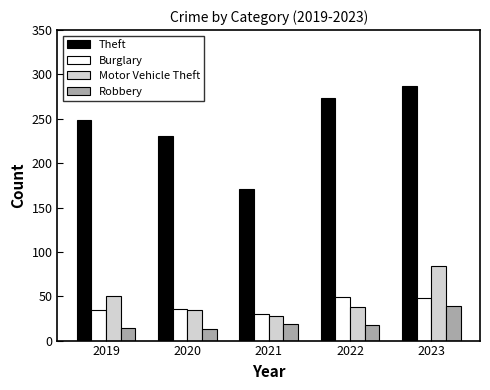

How many data points does each series have?

5